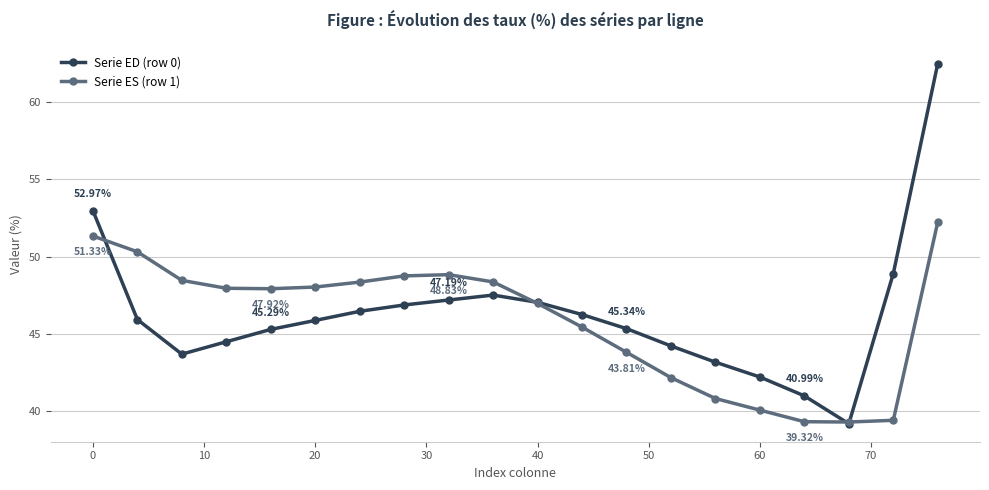

Which series has the largest range (max minus min)?

Serie ED (row 0)